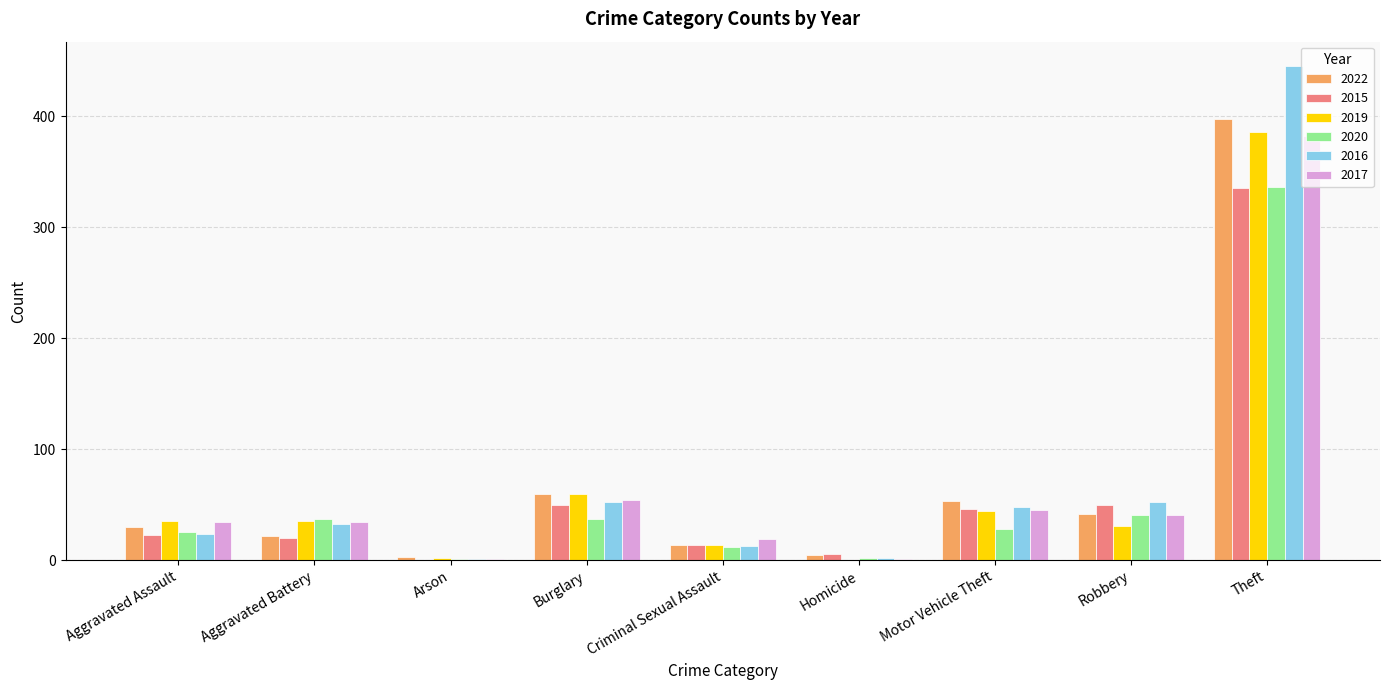

What is the sum of all 2019 values?

607